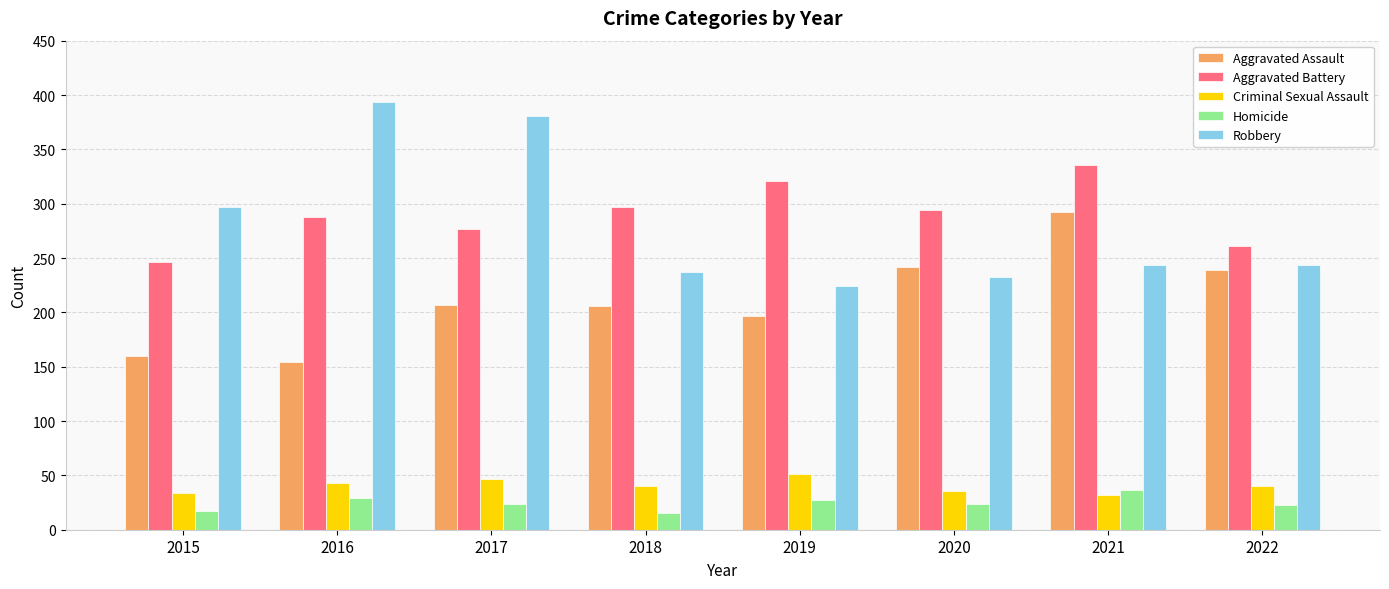

At 2018, list the series in order from largest to smallest.

Aggravated Battery, Robbery, Aggravated Assault, Criminal Sexual Assault, Homicide